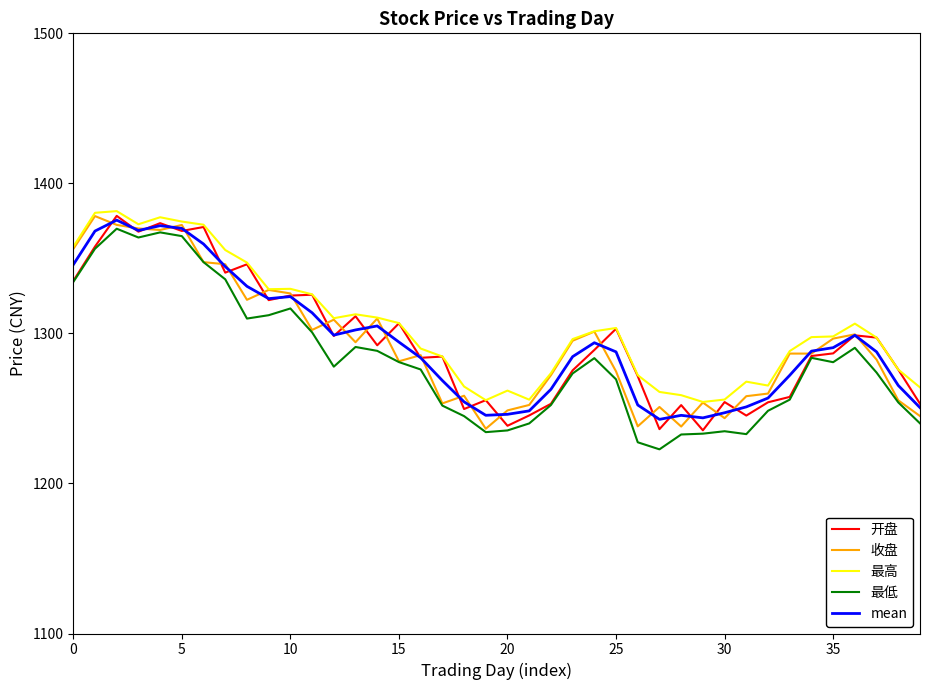

True or false: 最高 and 最低 cross at least once.

False